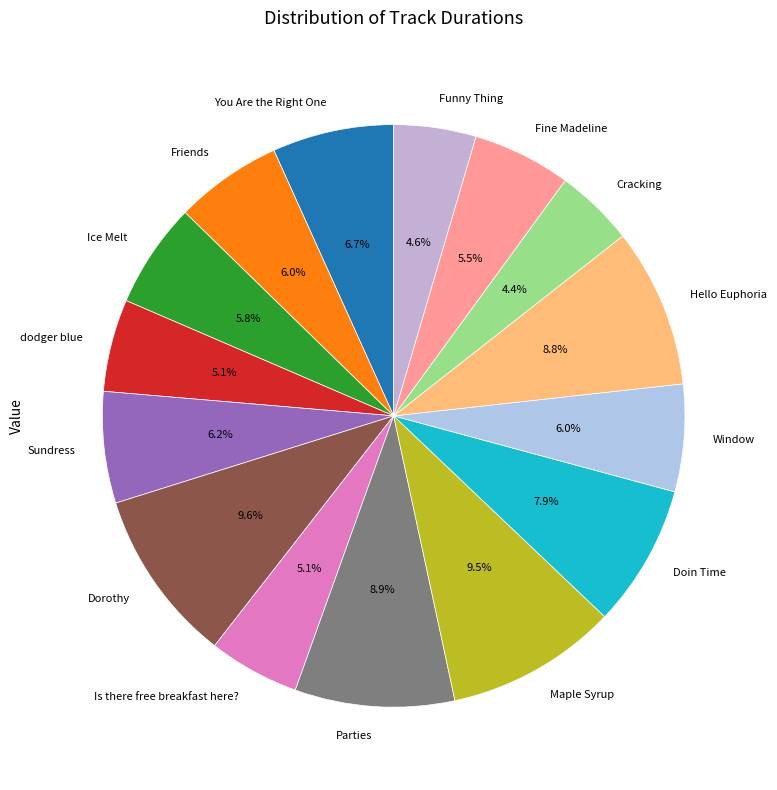

Count the number of slices in the pie.

15